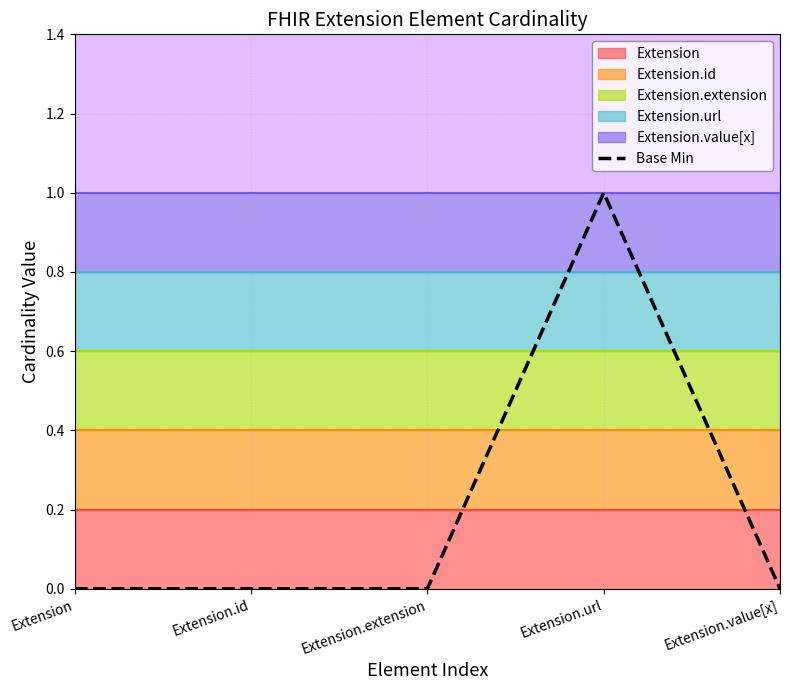

How many lines are shown in the chart?

1